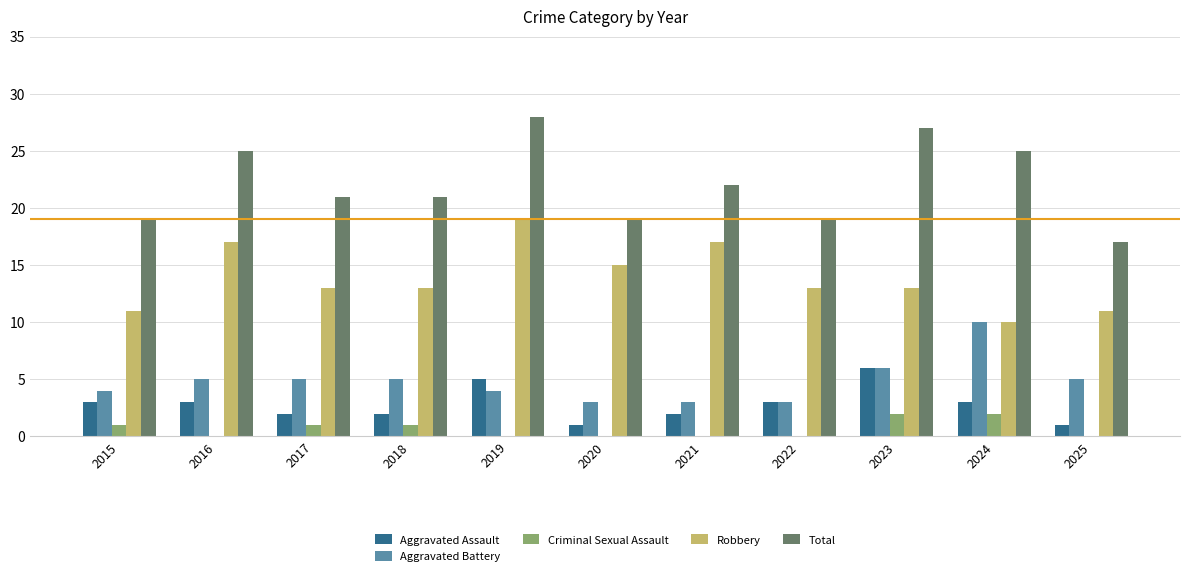

What is the sum of all Total values?

243